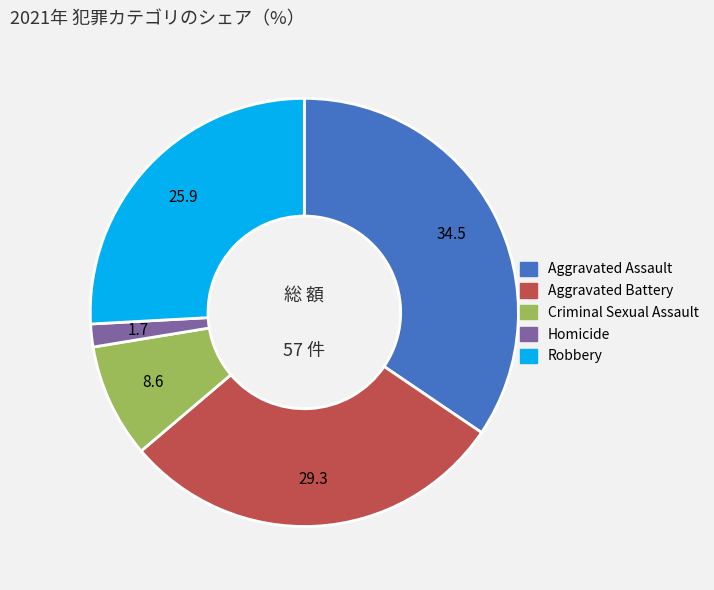

Rank the categories by value from highest to lowest.

Aggravated Assault, Aggravated Battery, Robbery, Criminal Sexual Assault, Homicide